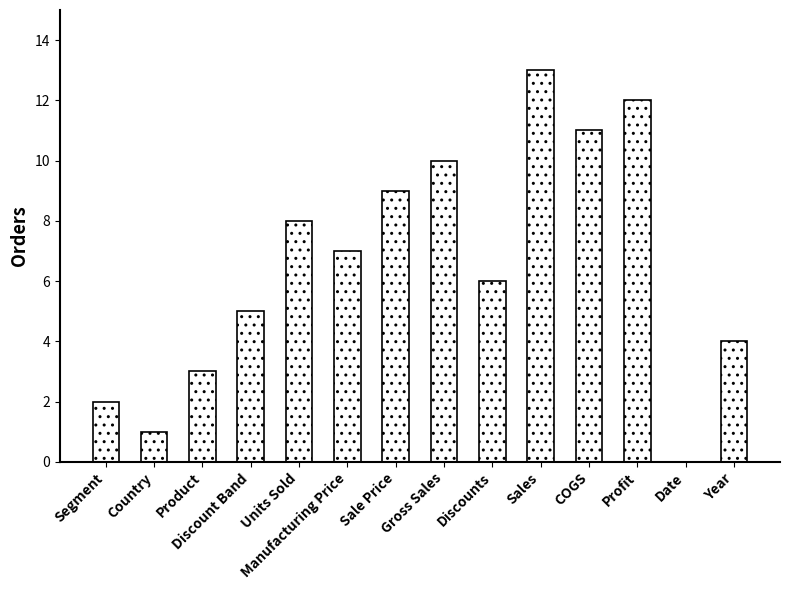

Which has a higher value, Profit or Discounts?

Profit